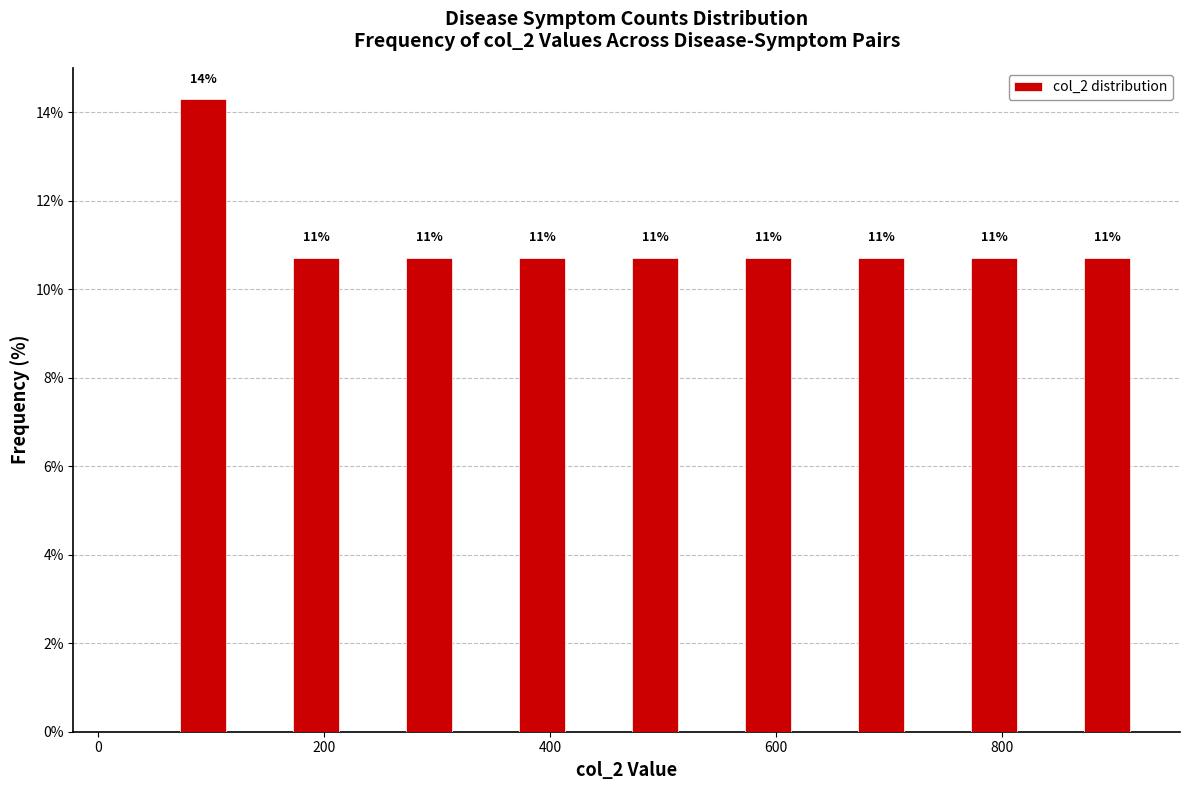

Read against the x-axis, roughly where is the centre of the tallest bar?

100